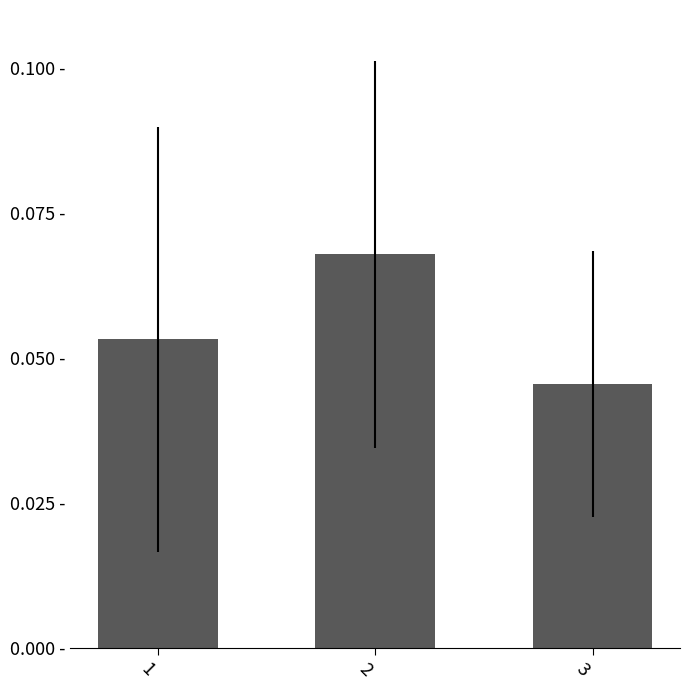

Rank the categories by value from lowest to highest.

3, 1, 2